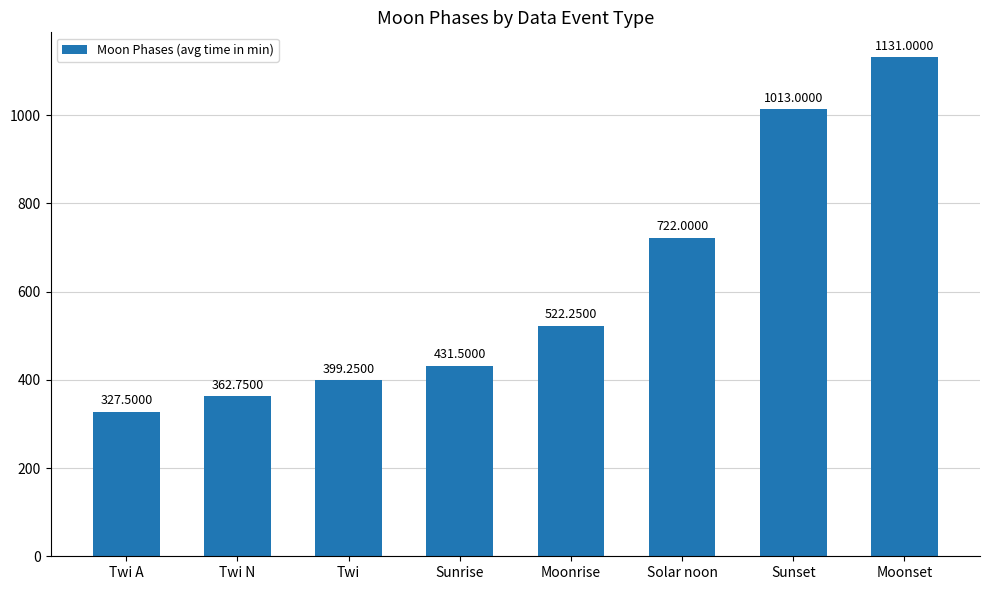

Which has a higher value, Solar noon or Sunset?

Sunset